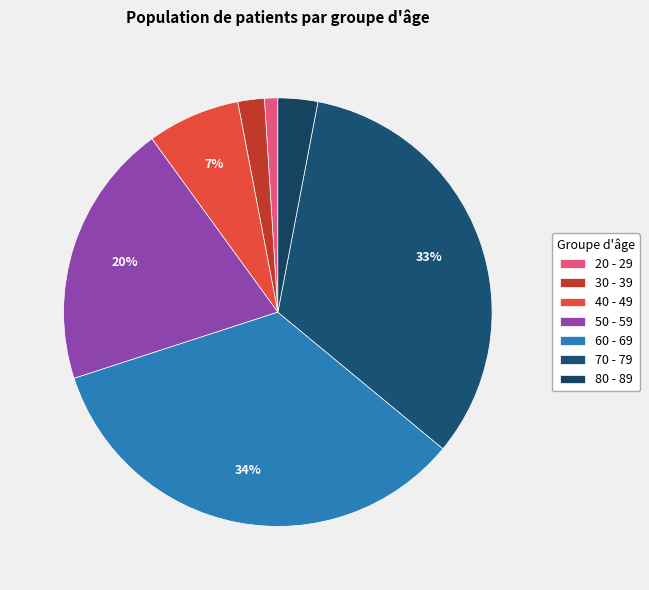

Is there a majority slice in this chart?

No